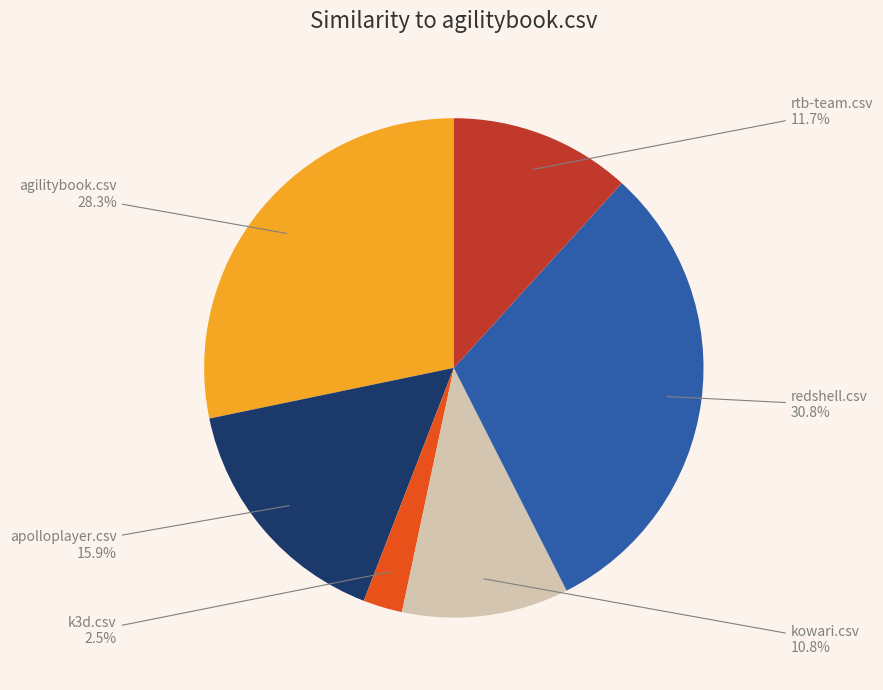

How many slices are in this pie chart?

6